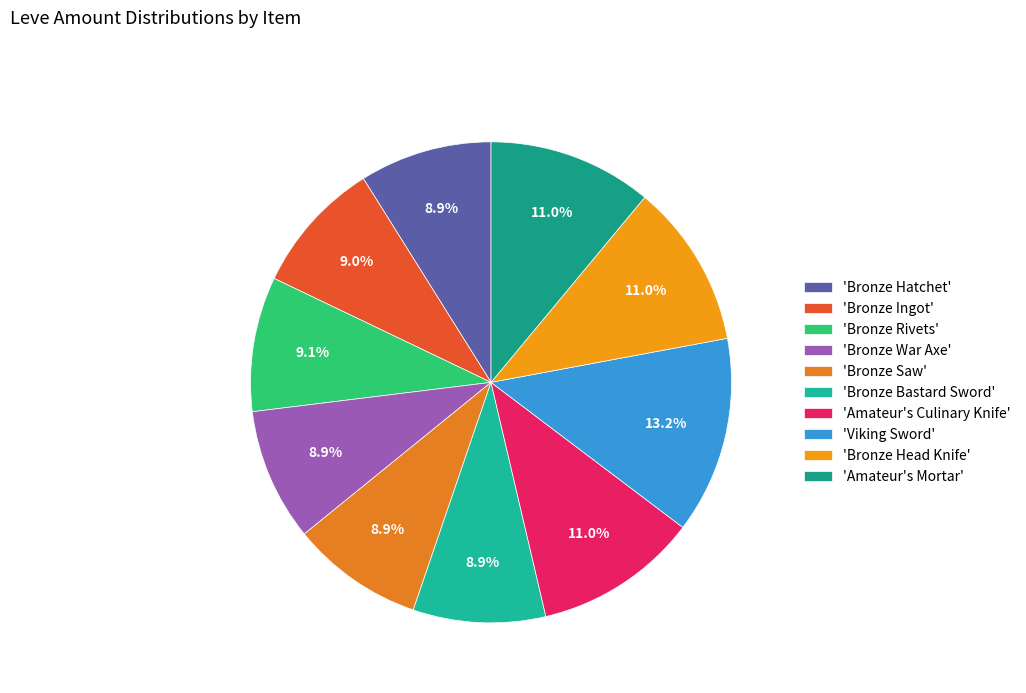

What is the smallest slice in the pie chart?

Bronze Hatchet